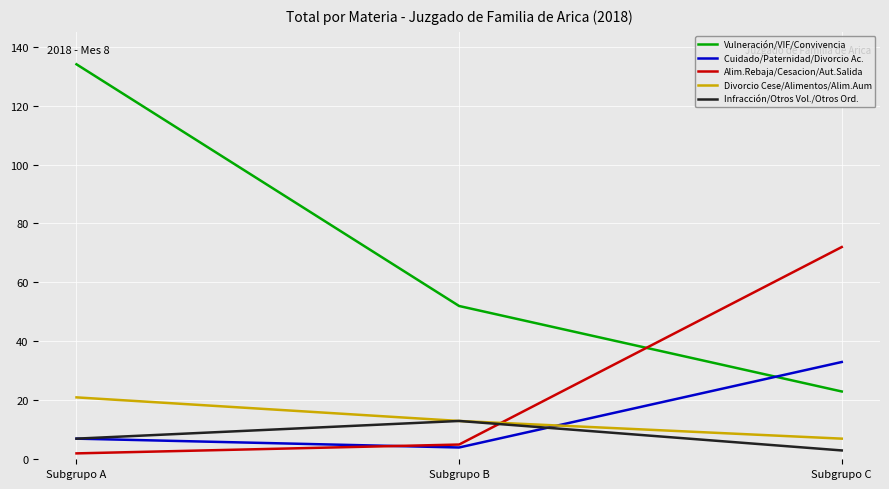

Reading left to right, list all the values displayed in this chart.

Vulneración/VIF/Convivencia: Subgrupo A=134	Subgrupo B=52	Subgrupo C=23
Cuidado/Paternidad/Divorcio Ac.: Subgrupo A=7	Subgrupo B=4	Subgrupo C=33
Alim.Rebaja/Cesacion/Aut.Salida: Subgrupo A=2	Subgrupo B=5	Subgrupo C=72
Divorcio Cese/Alimentos/Alim.Aum: Subgrupo A=21	Subgrupo B=13	Subgrupo C=7
Infracción/Otros Vol./Otros Ord.: Subgrupo A=7	Subgrupo B=13	Subgrupo C=3